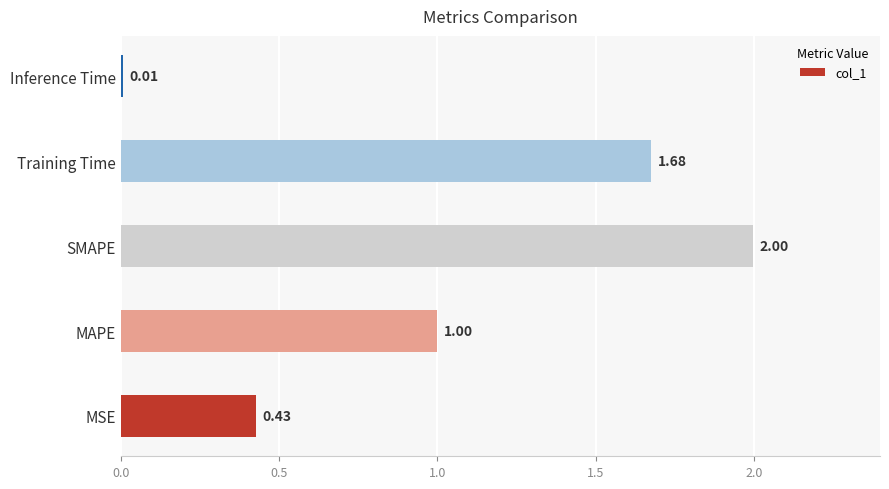

At which category does the chart reach its minimum across all series?

Inference Time